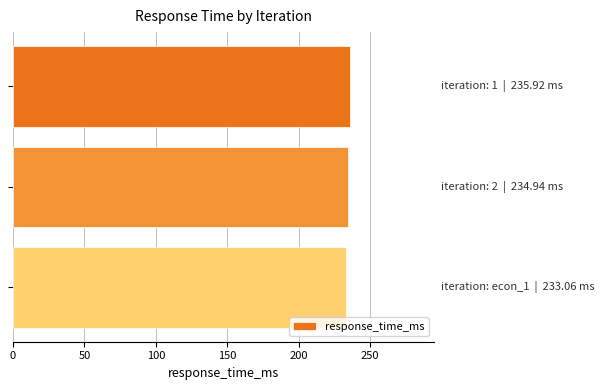

What is the minimum value shown in the chart?

233.1